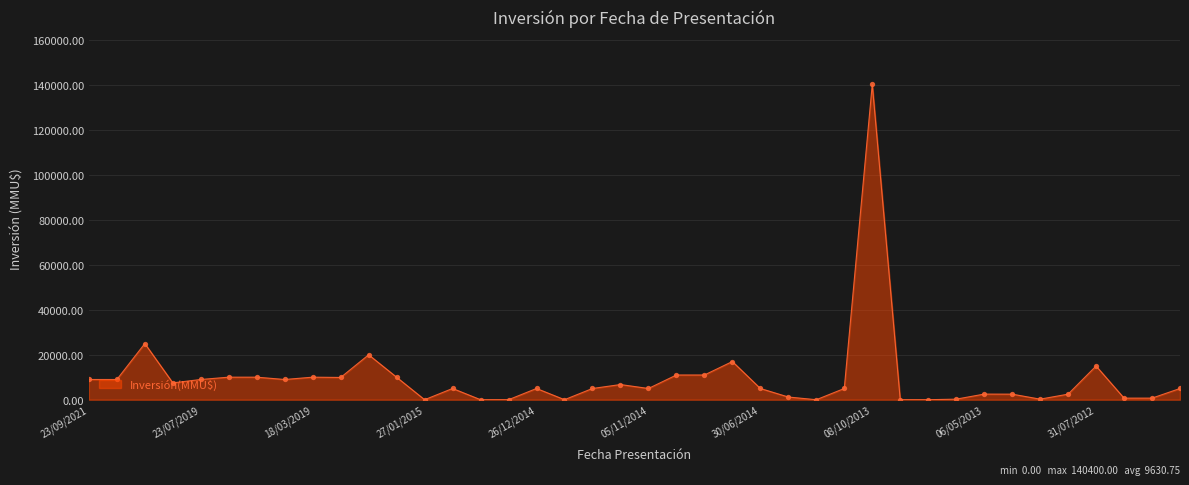

What is the greatest value displayed?

140400